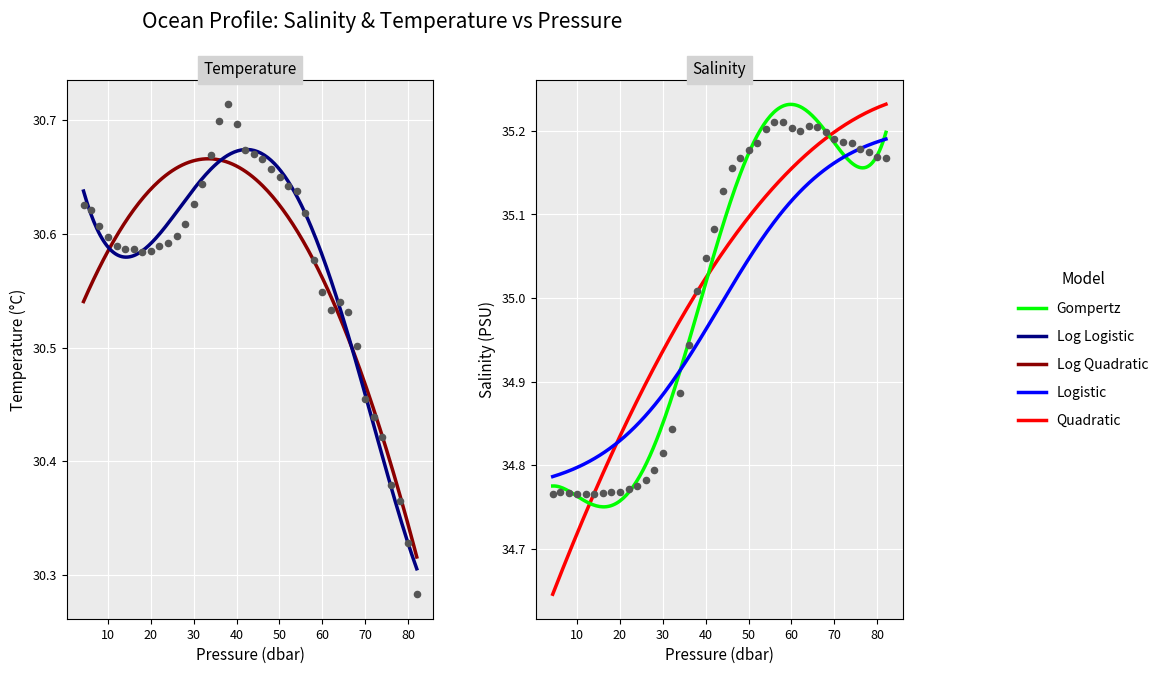

At how many categories does at least one series exceed 34?

40